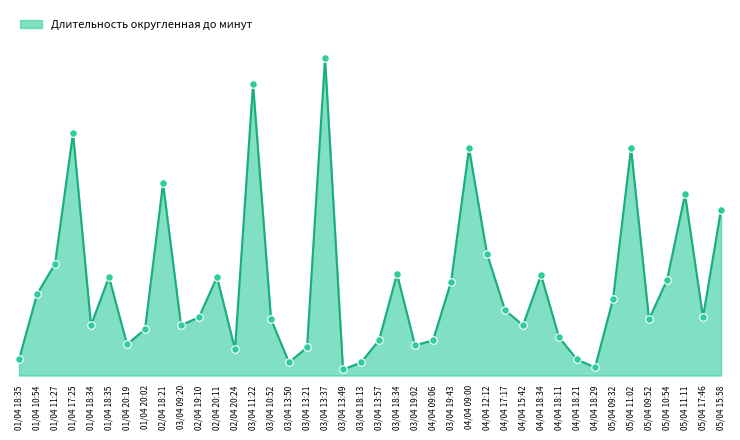

What is the change in value from 01/04 10:54 to 03/04 13:37?

+2.4